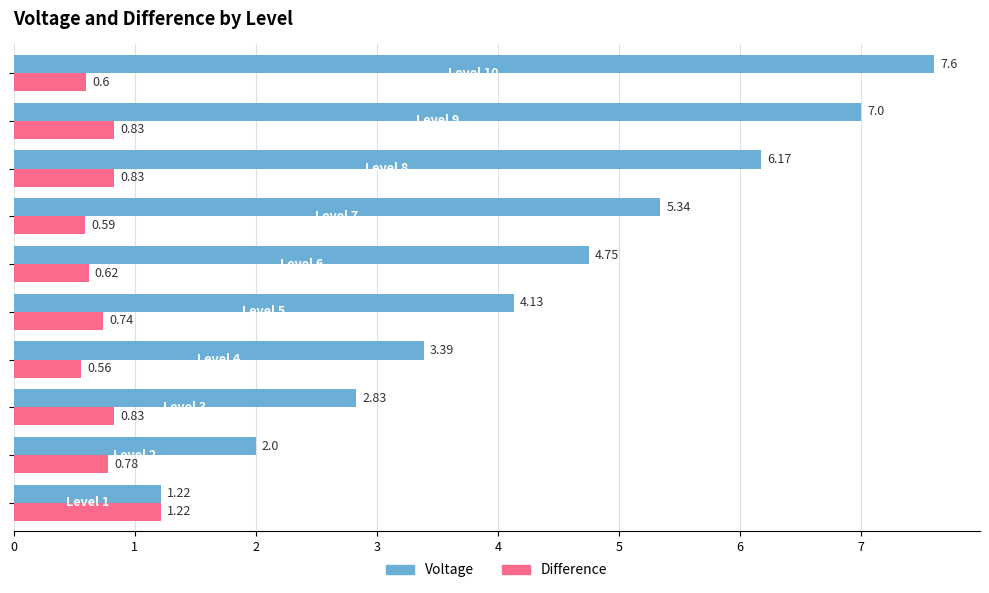

How many categories are shown in the chart?

10